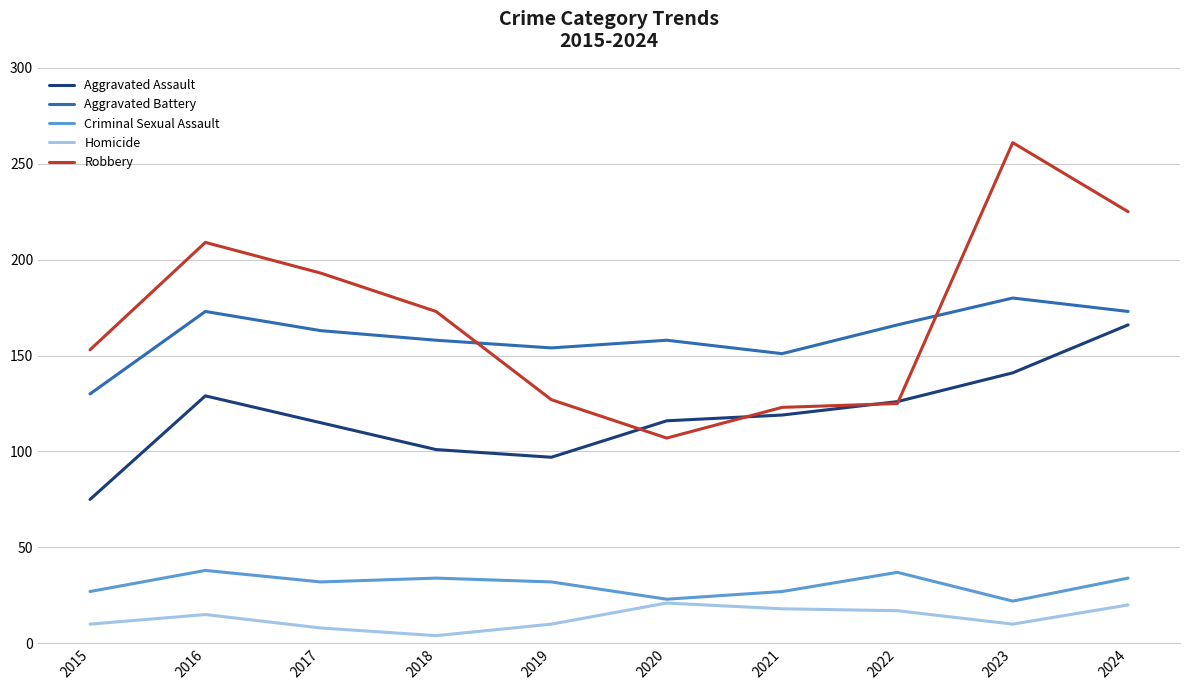

What are all the series names shown in the legend?

Aggravated Assault, Aggravated Battery, Criminal Sexual Assault, Homicide, Robbery